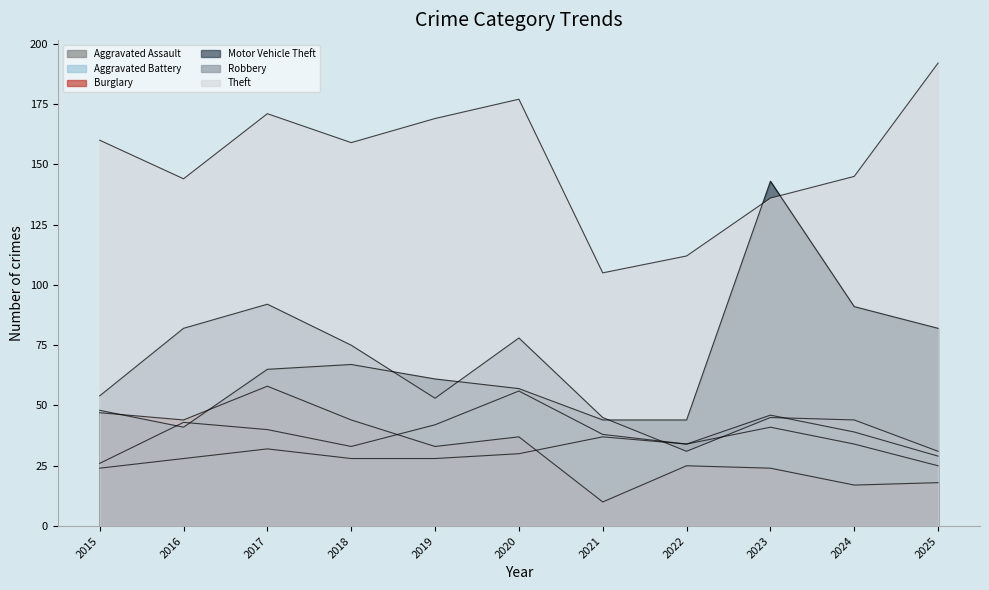

True or false: Aggravated Assault has more than 0 interior local peaks.

True